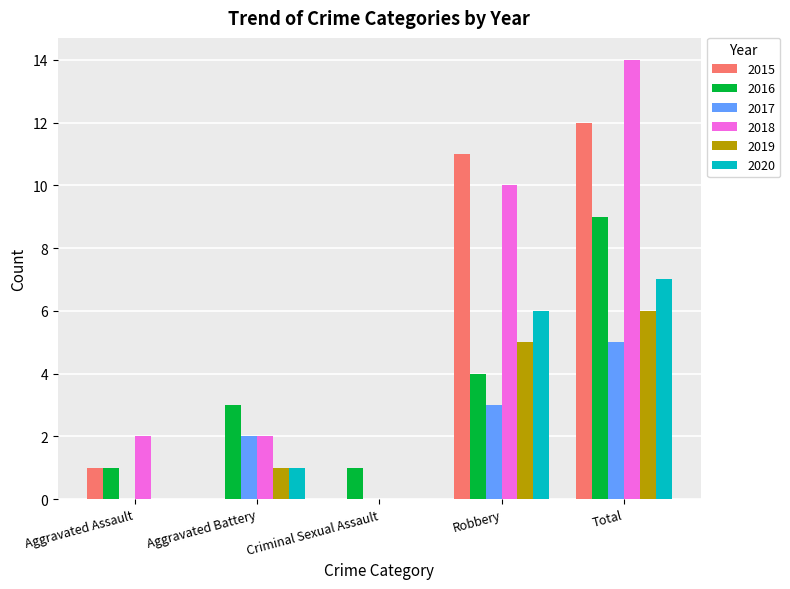

Which category has the highest value in the 2015 series?

Total